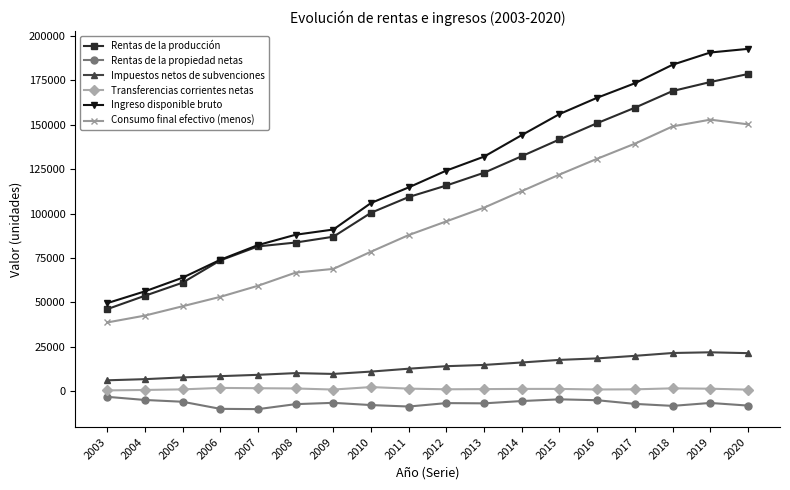

What is the sum of all Ingreso disponible bruto values?

2187781